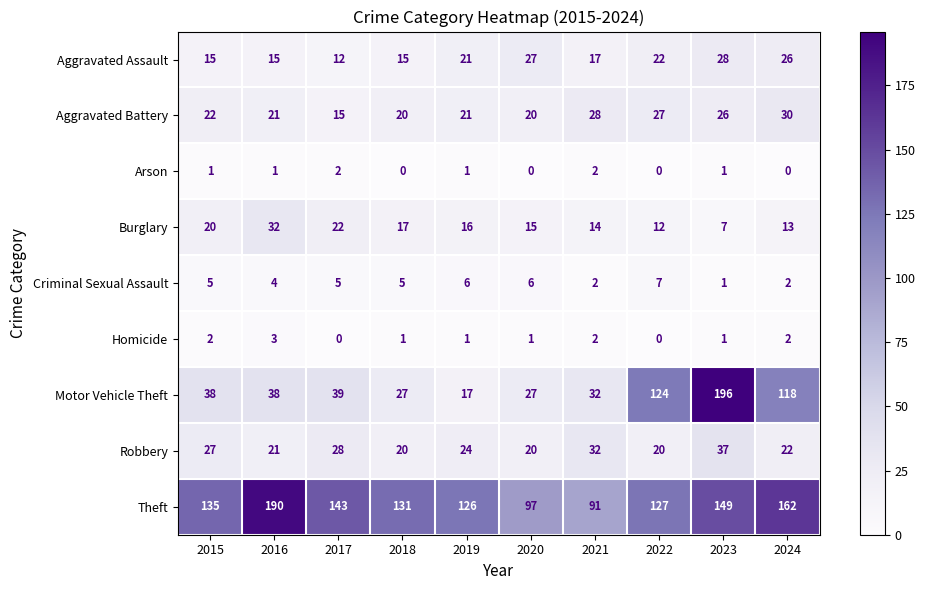

Where does the Burglary series first go above 16?

2015